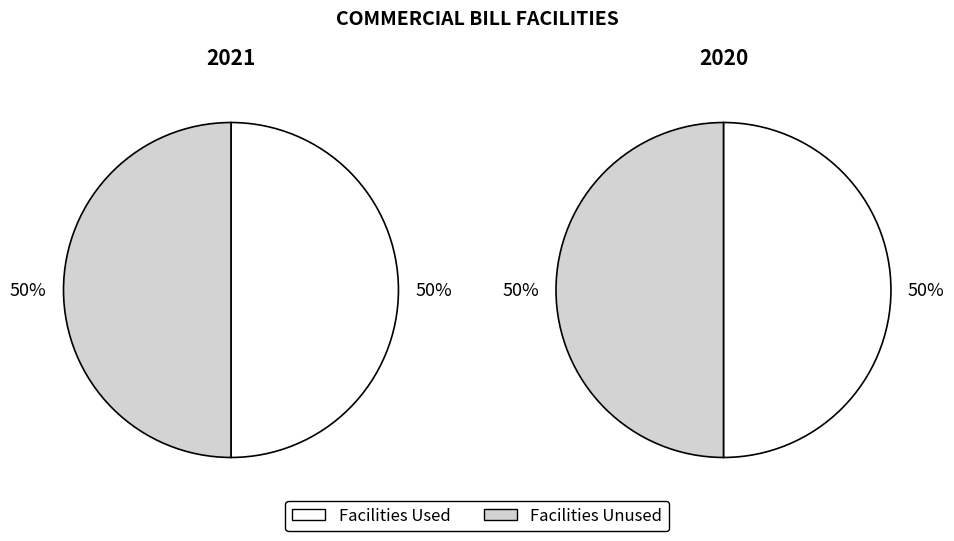

True or false: Facilities Used accounts for 50% of the total.

True